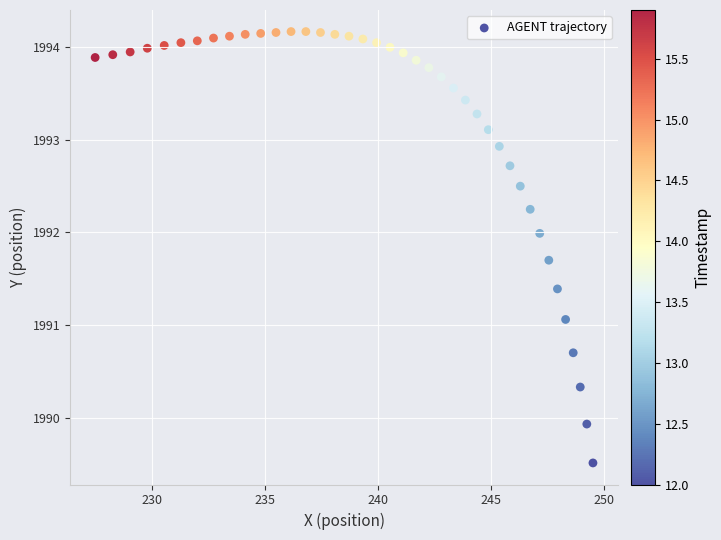

What Y value in the scatter plot is closest to 1991?

1991.1